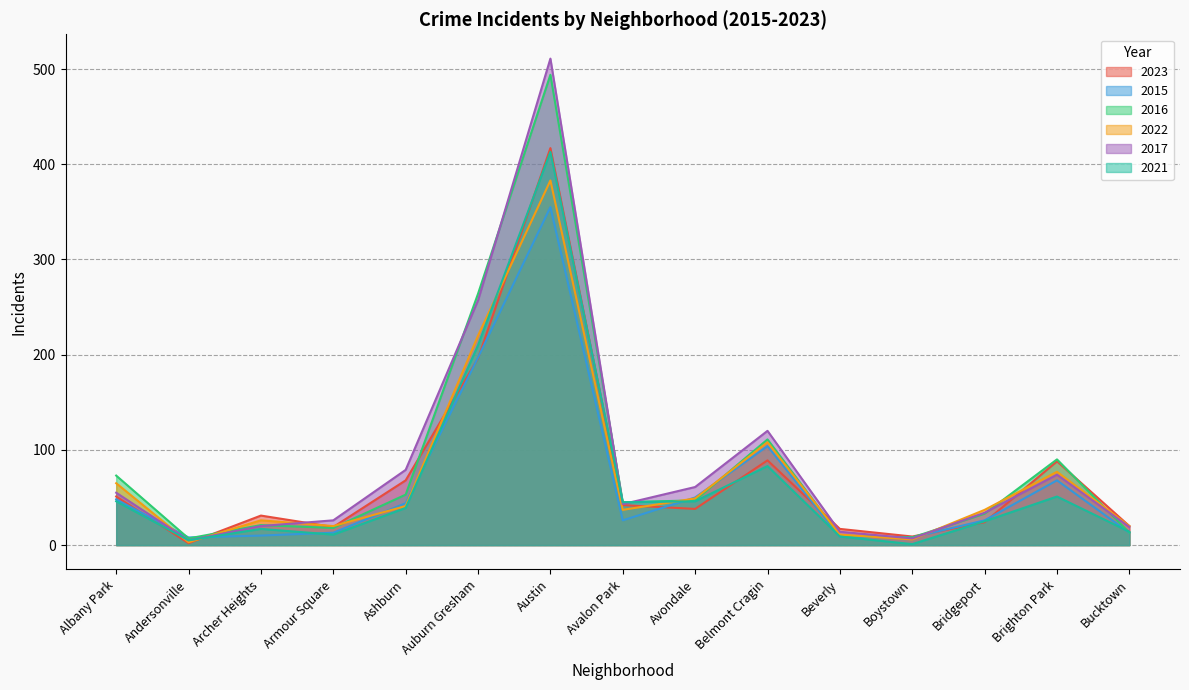

At which category does 2023 reach its first local valley?

Andersonville